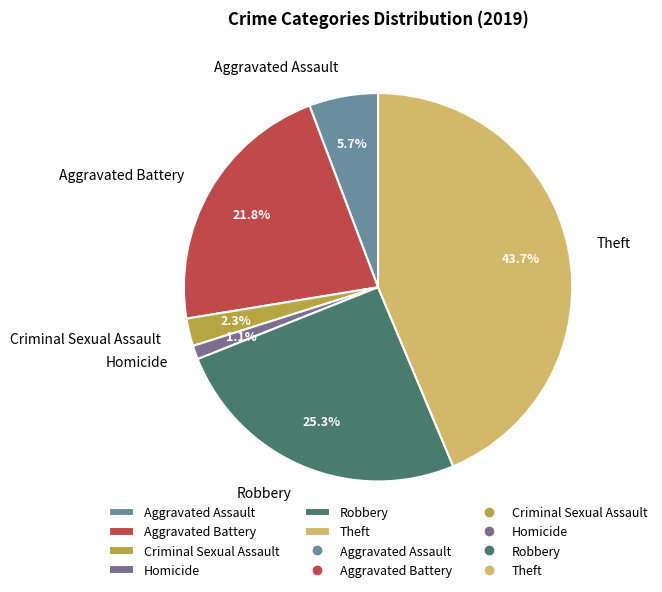

Which slice is the largest?

Theft